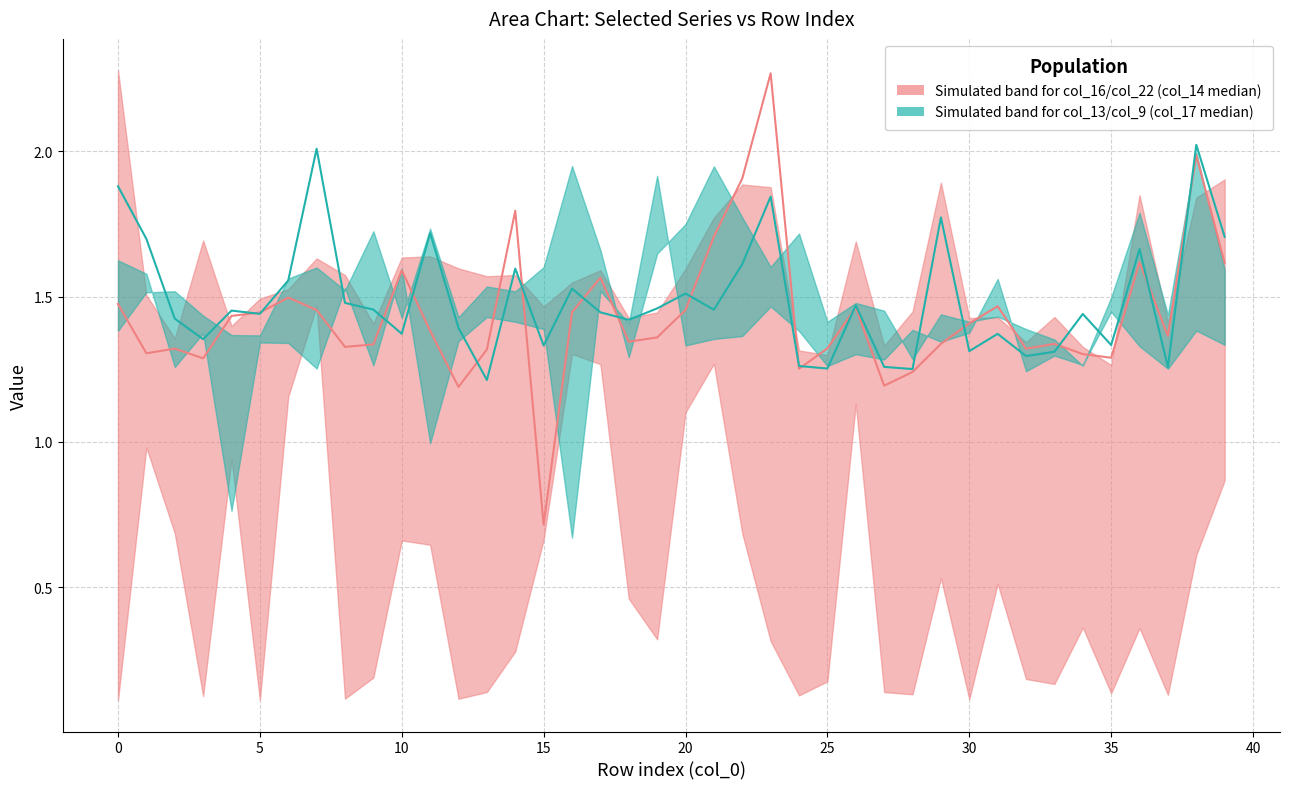

Where is the first local maximum for col_14 median?

5